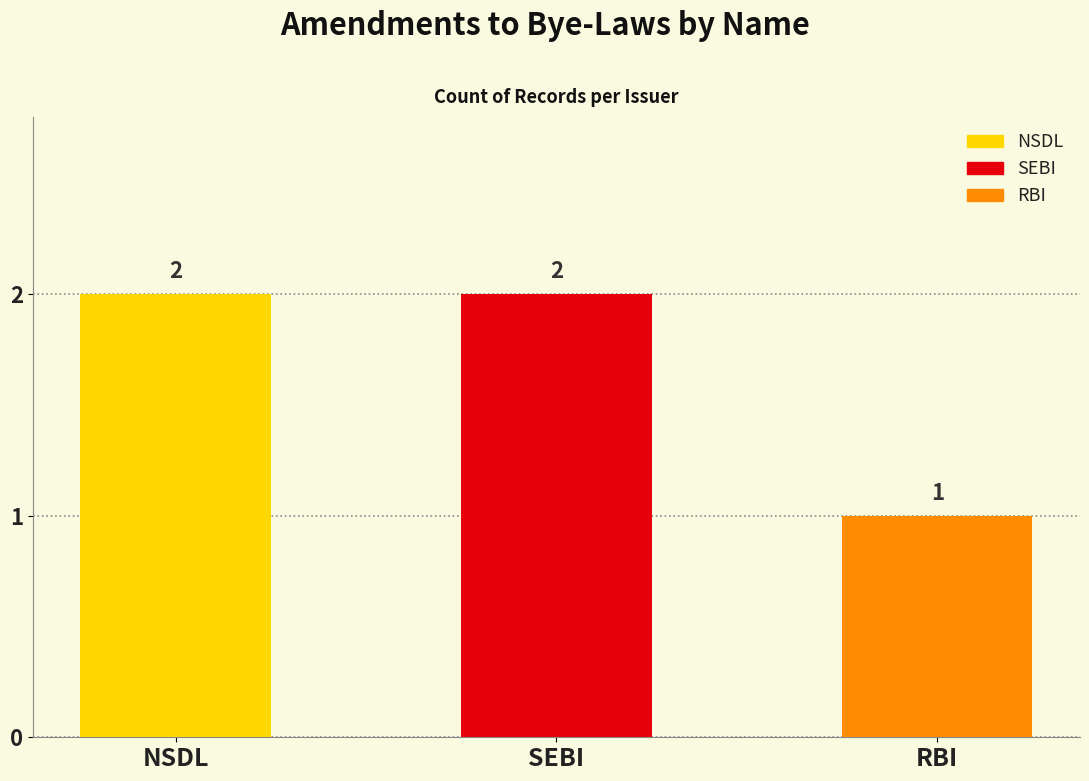

Is it true that the value at RBI is 1?

True